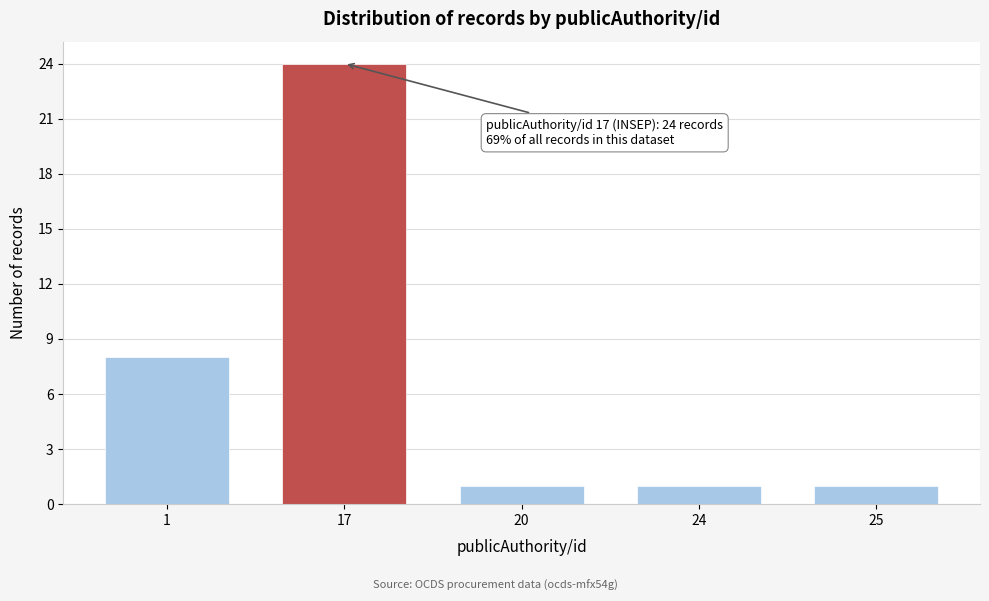

Reading left to right, transcribe all the data shown in this chart.

8	24	1	1	1